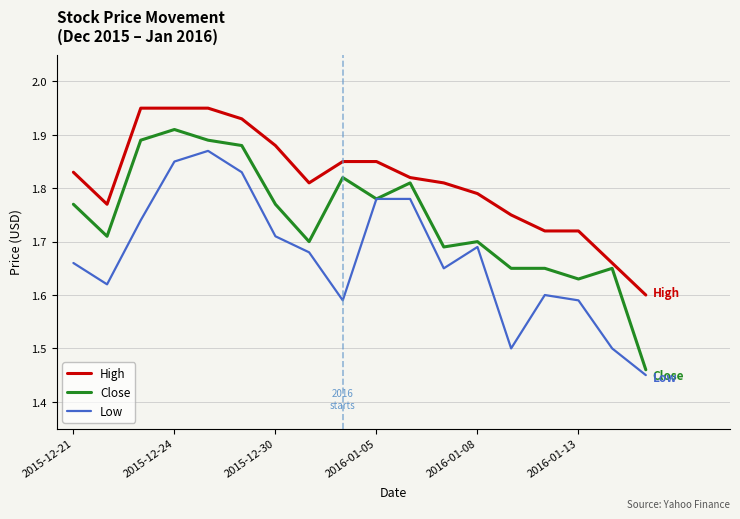

What are all the series names shown in the legend?

High, Close, Low